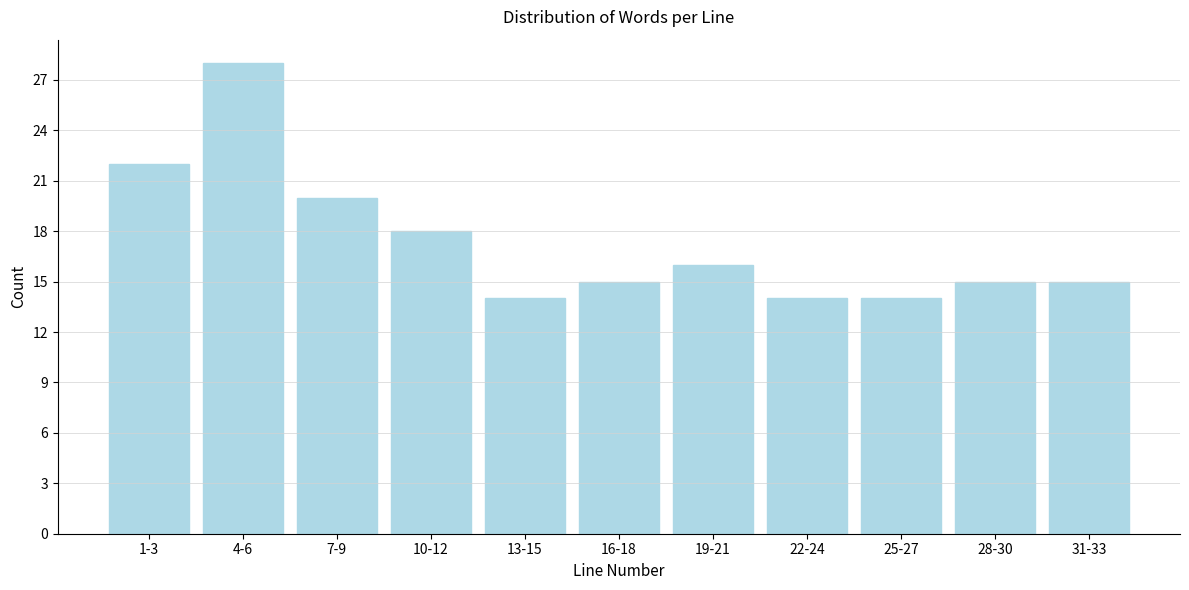

Reading left to right, list all the values displayed in this chart.

1-3=22	4-6=28	7-9=20	10-12=18	13-15=14	16-18=15	19-21=16	22-24=14	25-27=14	28-30=15	31-33=15